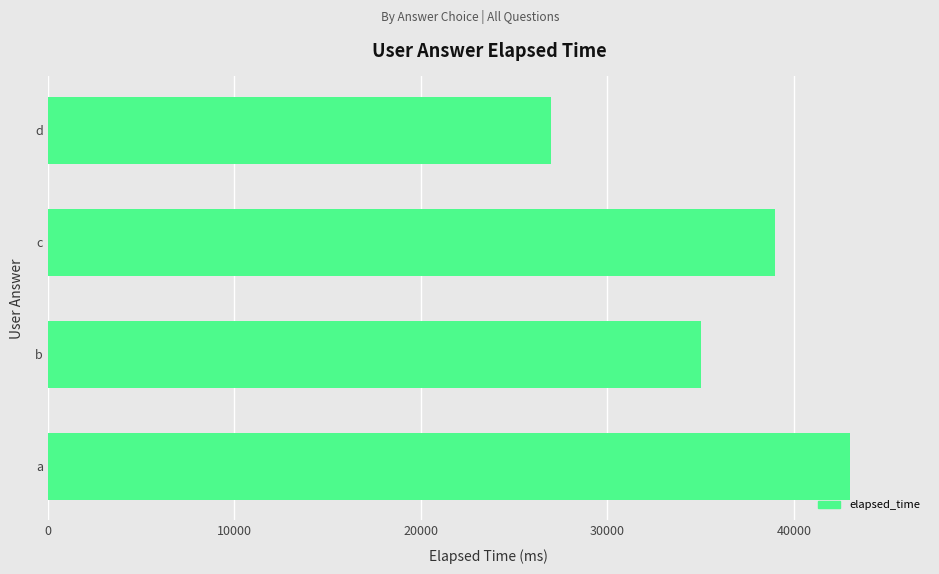

What is the sum of all values?

144000